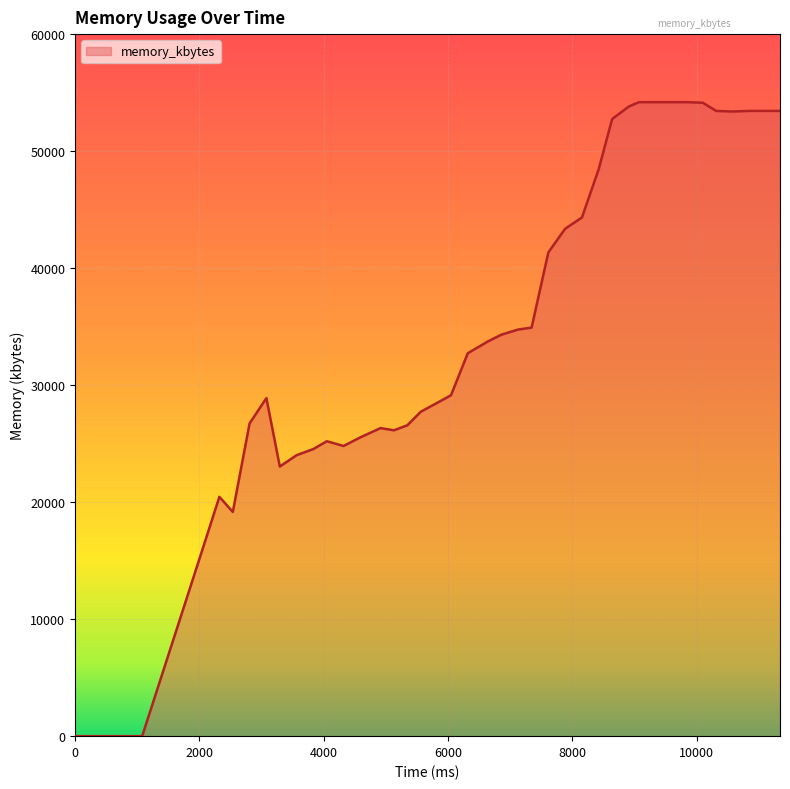

What is the sum of all values?

1415280